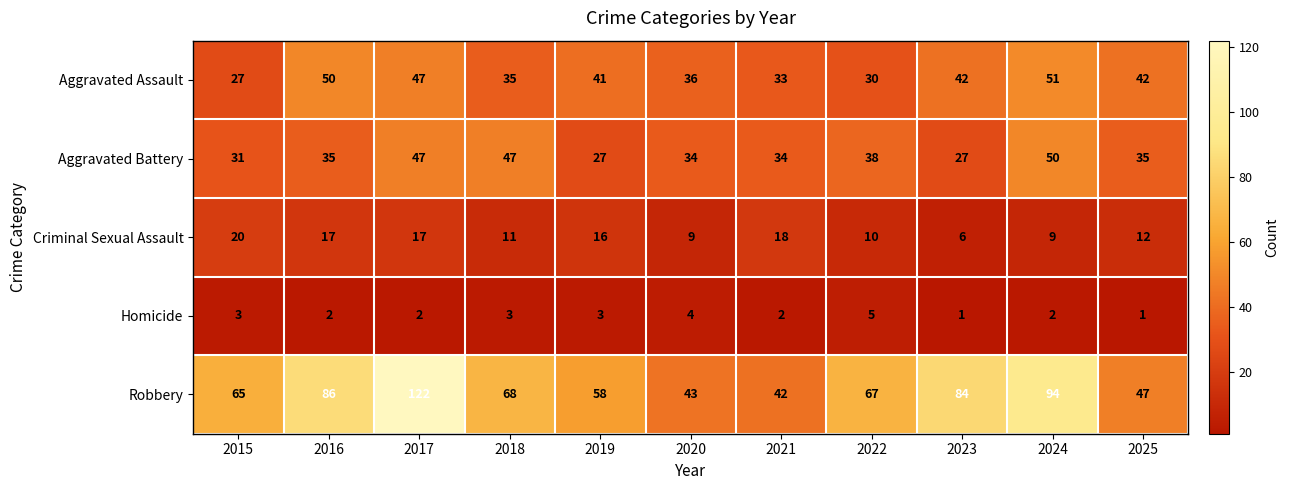

Rank the series by their maximum value, from lowest to highest.

Homicide, Criminal Sexual Assault, Aggravated Battery, Aggravated Assault, Robbery